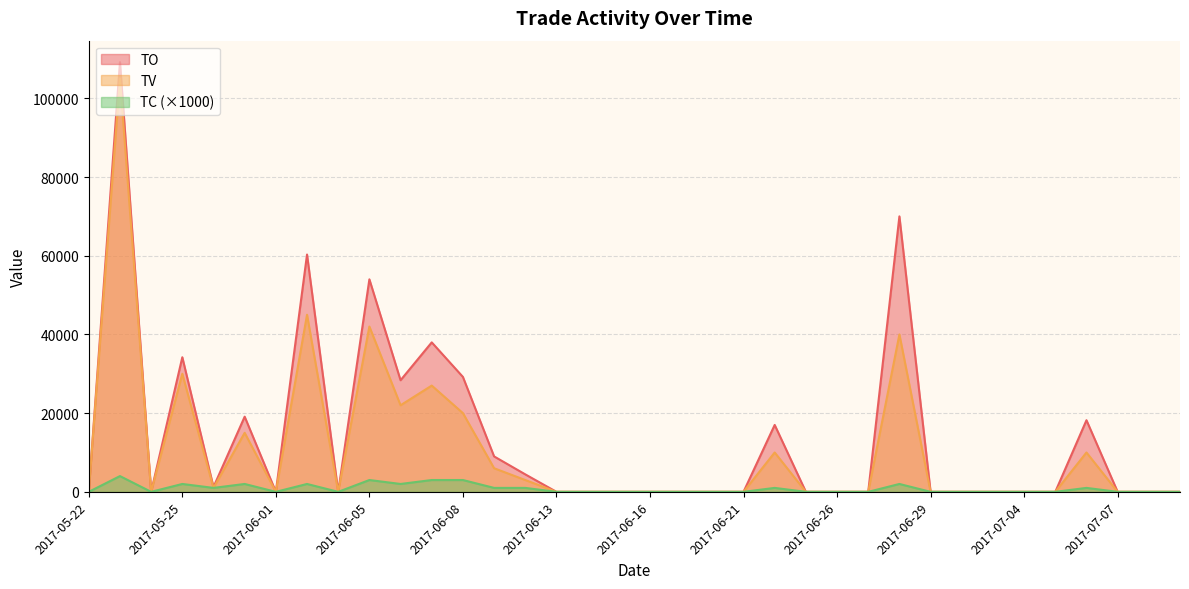

At how many categories does at least one series exceed 72174?

1